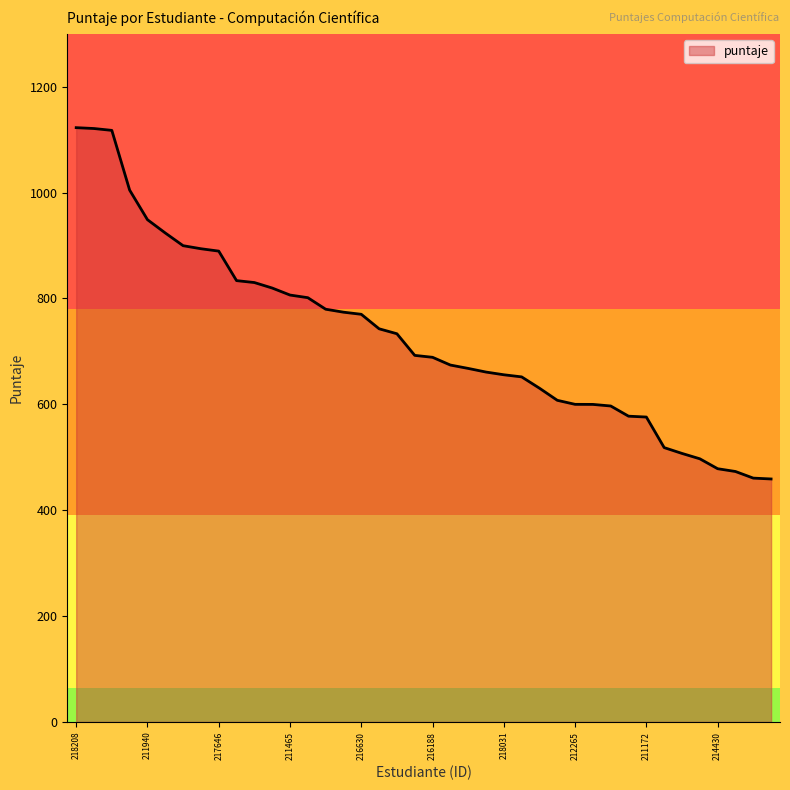

What is the maximum value shown in the chart?

1122.8